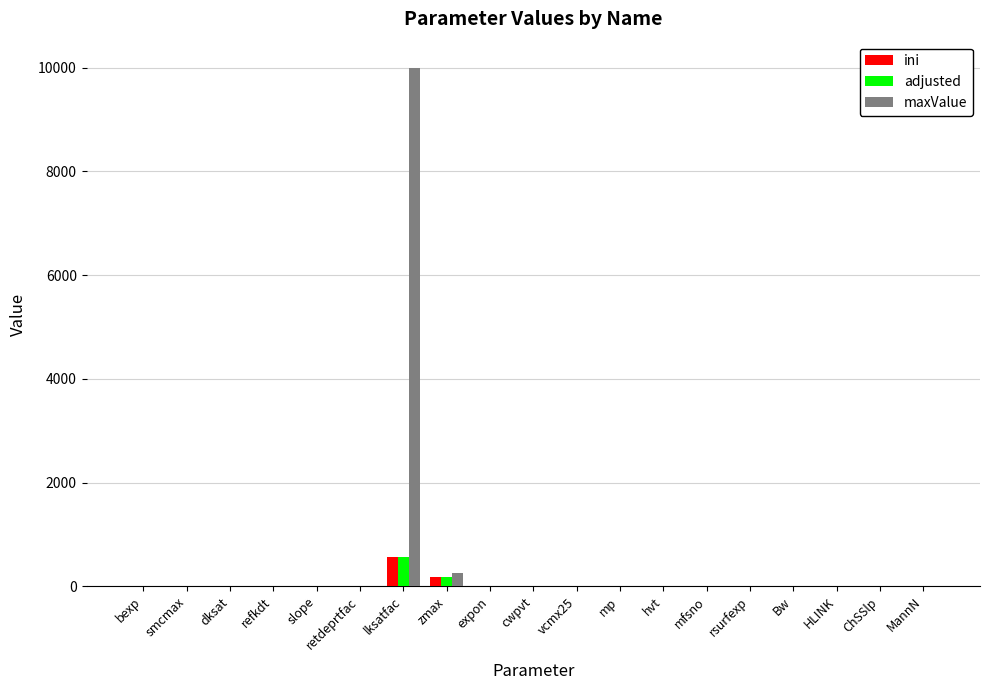

What is the sum of all adjusted values?

770.1